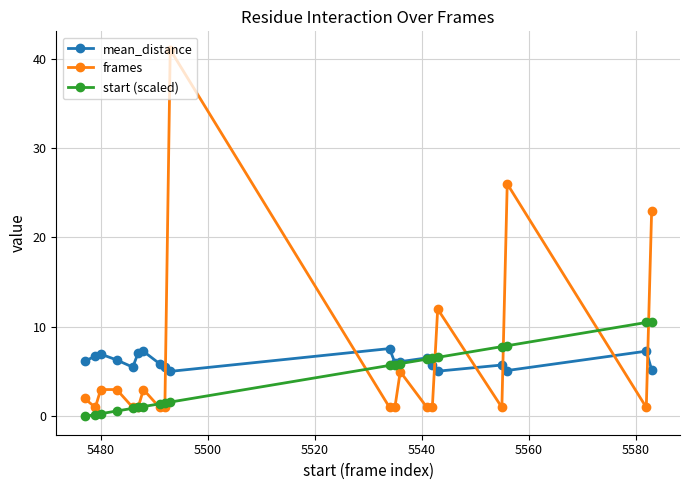

What is the value of the frames point at the 11th from the left?

1.0